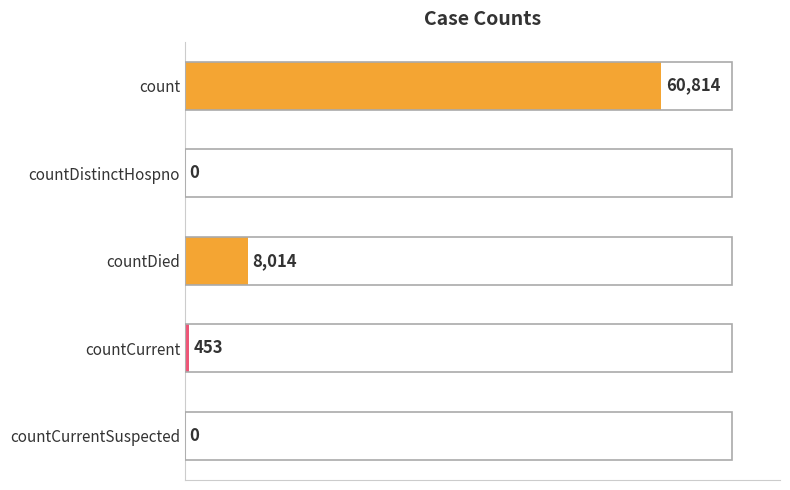

Reading bottom to top, transcribe all the data shown in this chart.

countCurrentSuspected=0	countCurrent=453	countDied=8014	countDistinctHospno=0	count=60814